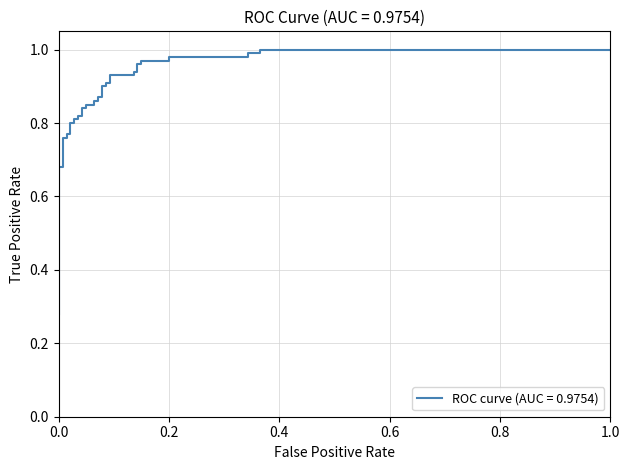

What is the sum of all values?

33.9